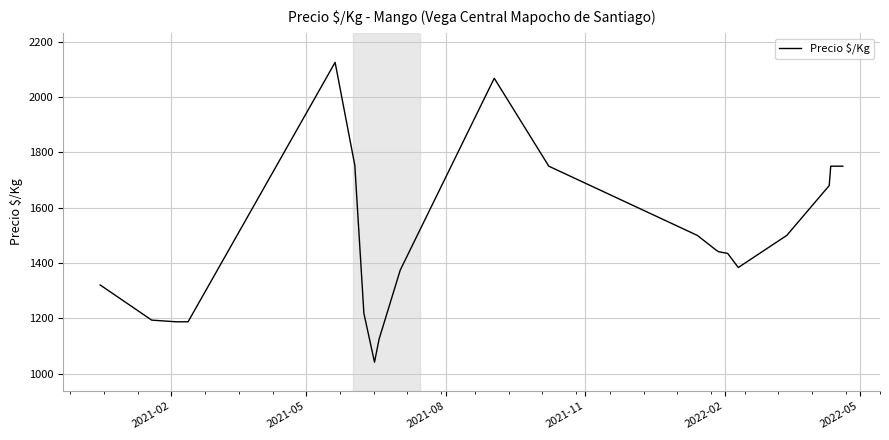

What is the difference between the maximum and minimum values?

1083.0